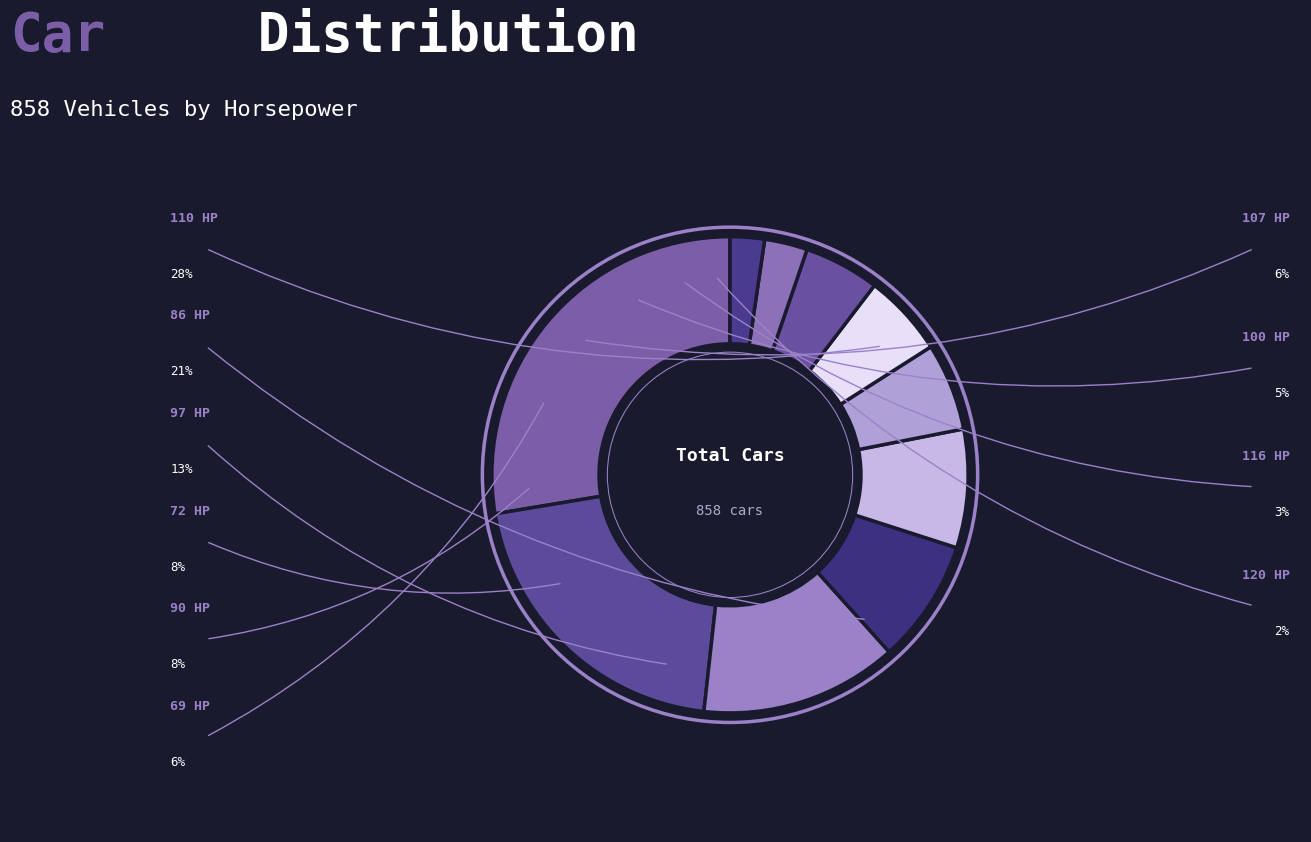

Count the number of slices in the pie.

10